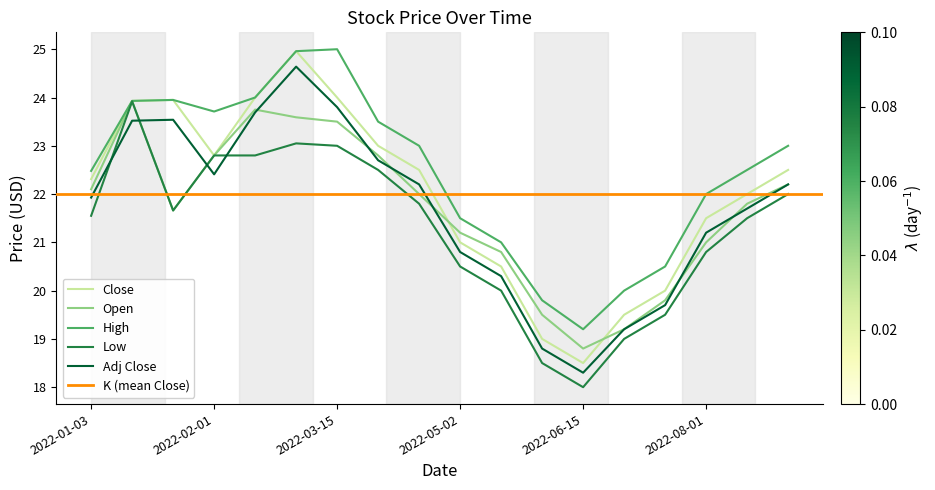

What is the label of the 15th point from the left?

2022-07-15